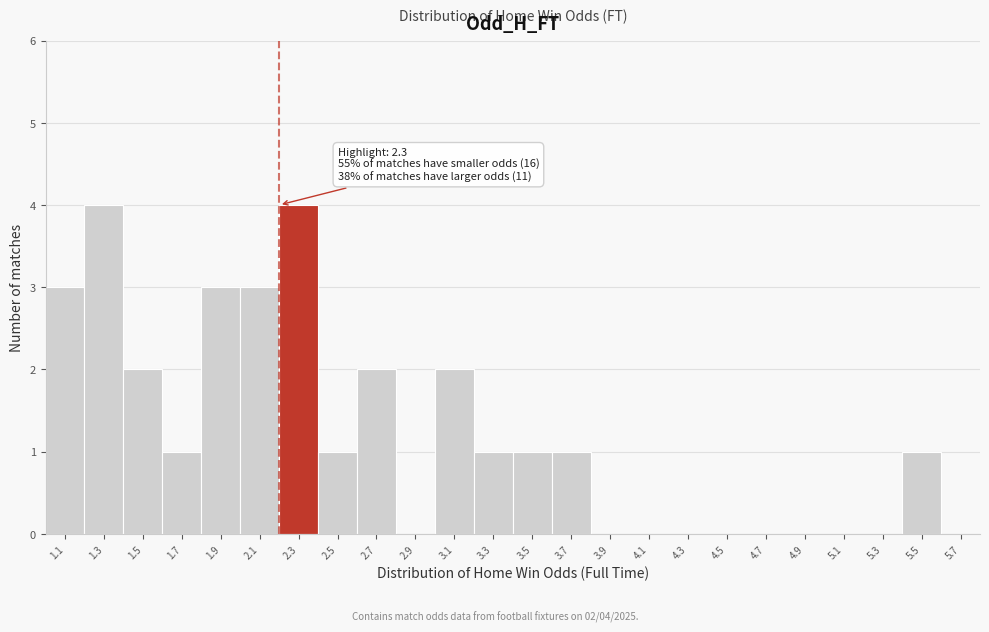

Reading left to right, transcribe all the data shown in this chart.

1.1=3	1.3=4	1.5=2	1.7=1	1.9=3	2.1=3	2.3=4	2.5=1	2.7=2	2.9=0	3.1=2	3.3=1	3.5=1	3.7=1	3.9=0	4.1=0	4.3=0	4.5=0	4.7=0	4.9=0	5.1=0	5.3=0	5.5=1	5.7=0